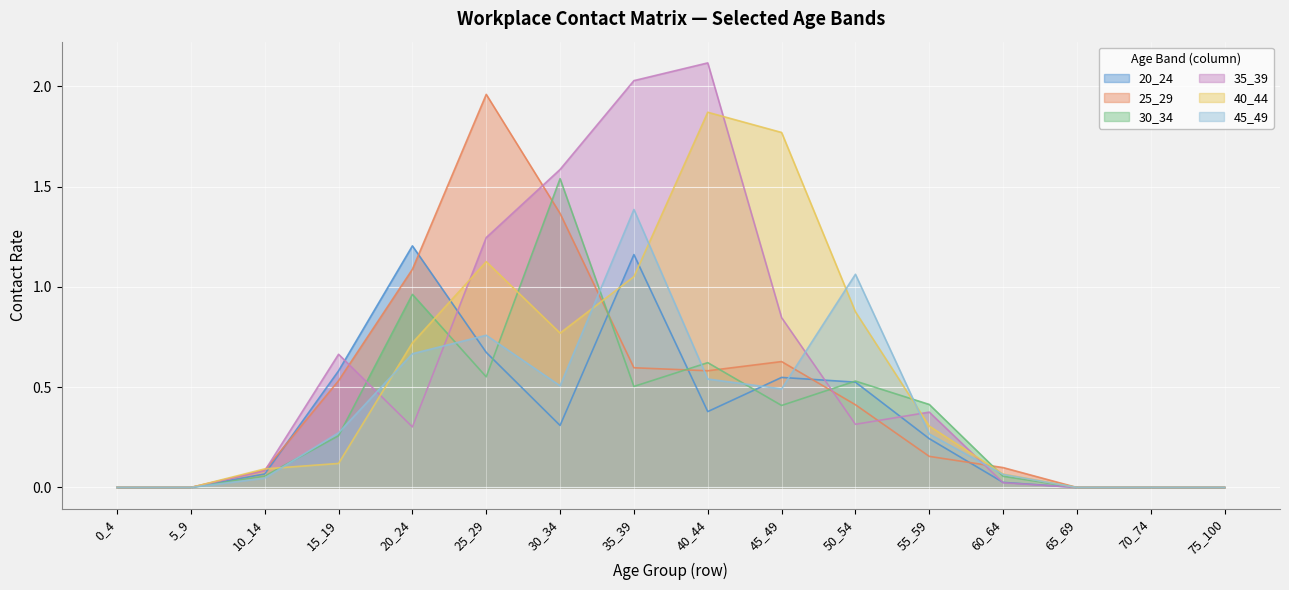

Does the chart display data point markers on the line(s)?

No